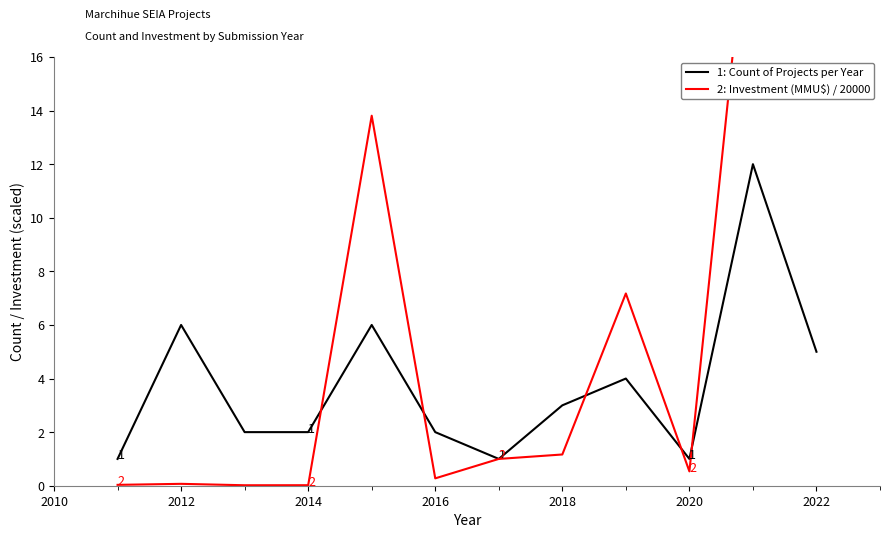

The value of 1: Count of Projects per Year at 2012 is 8. True or false?

False